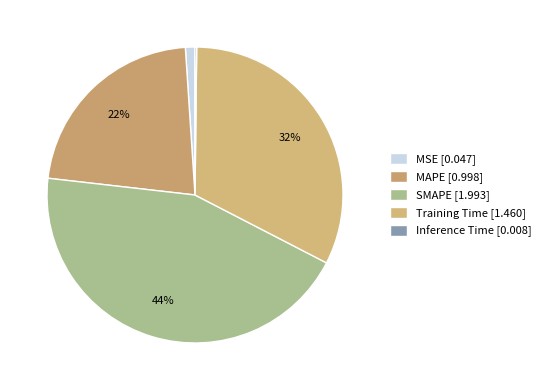

Which slice is the smallest?

Inference Time